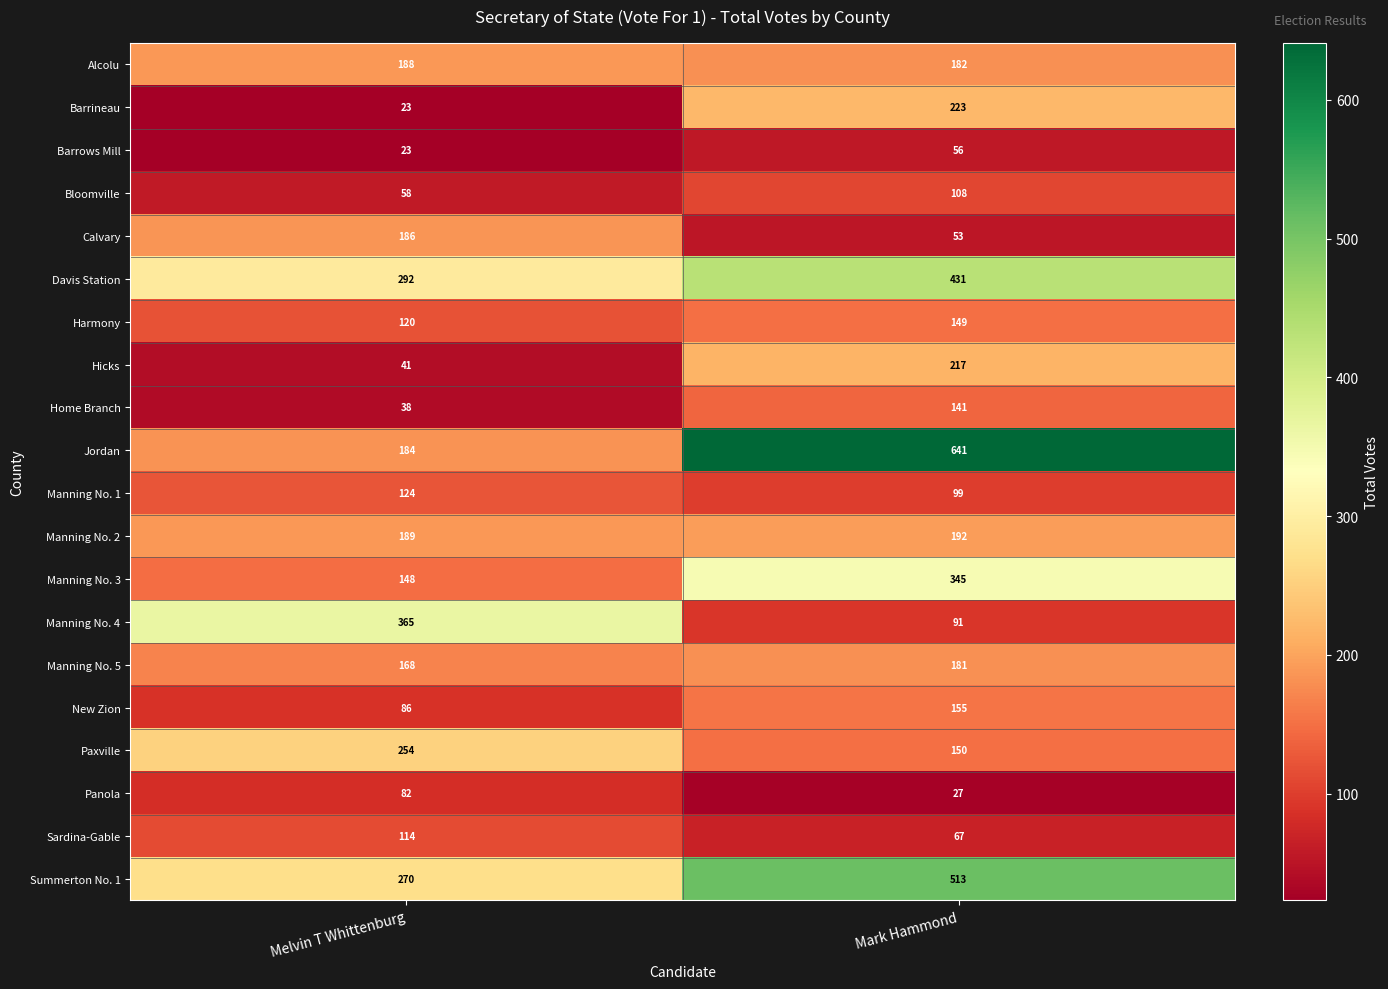

The value of Summerton No. 1 at Melvin T Whittenburg is 404. True or false?

False